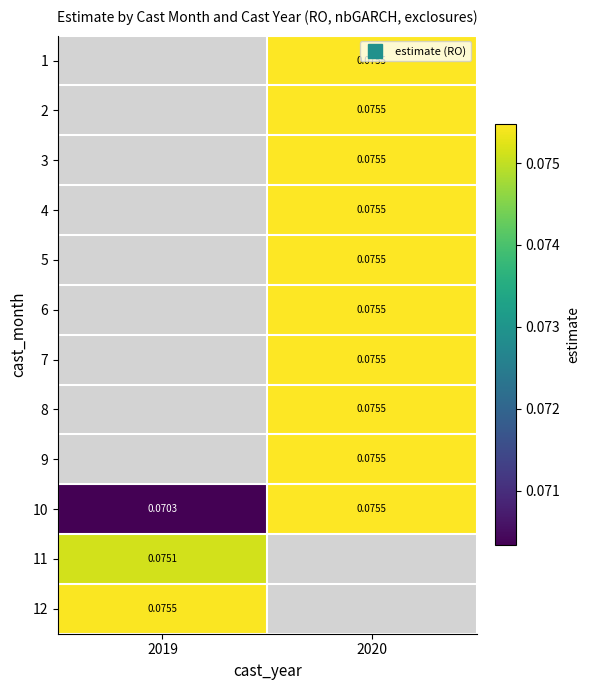

At 2019, list the series in order from smallest to largest.

1, 2, 3, 4, 5, 6, 7, 8, 9, 10, 11, 12